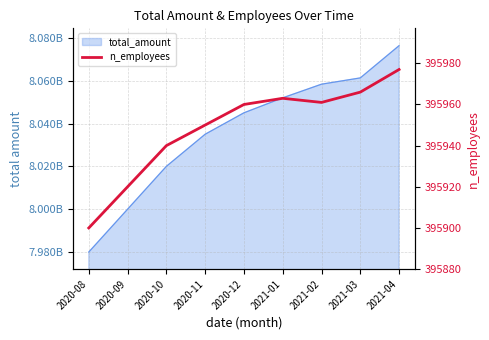

Rank the categories by value from highest to lowest.

2021-04, 2021-03, 2021-01, 2021-02, 2020-12, 2020-11, 2020-10, 2020-09, 2020-08